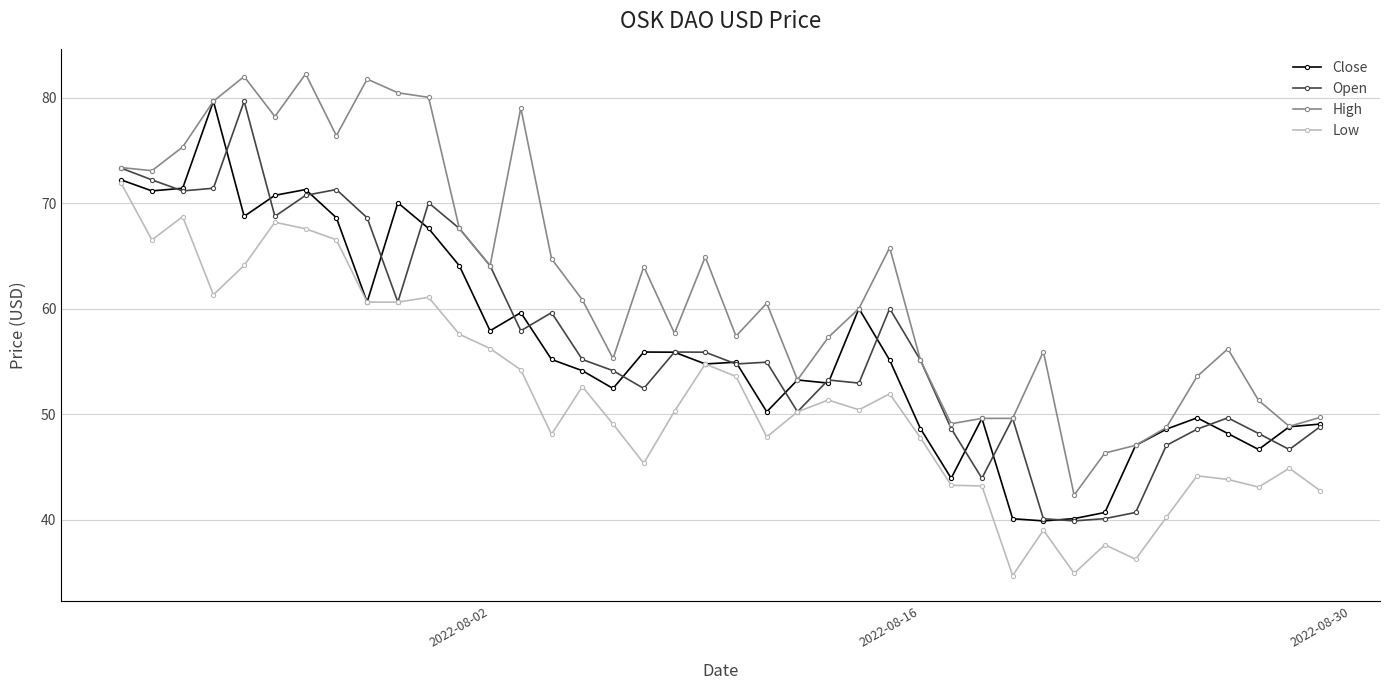

What is the value of the High point at the 17th from the left?

55.3